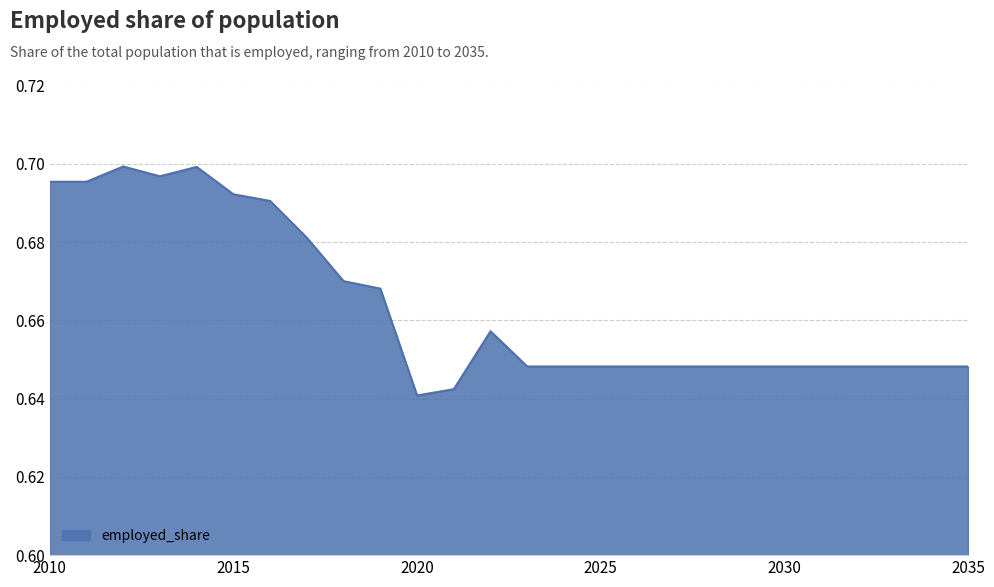

How many points are higher than both their immediate neighbors (excluding endpoints)?

3